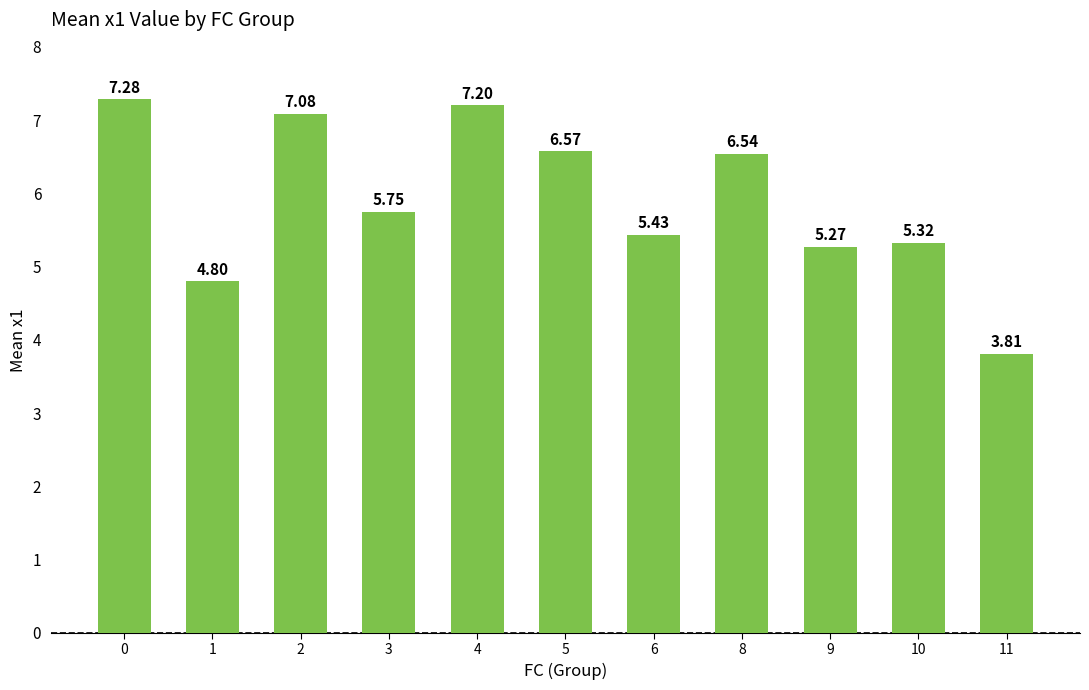

What is the value of the 11th bar from the left?

3.8